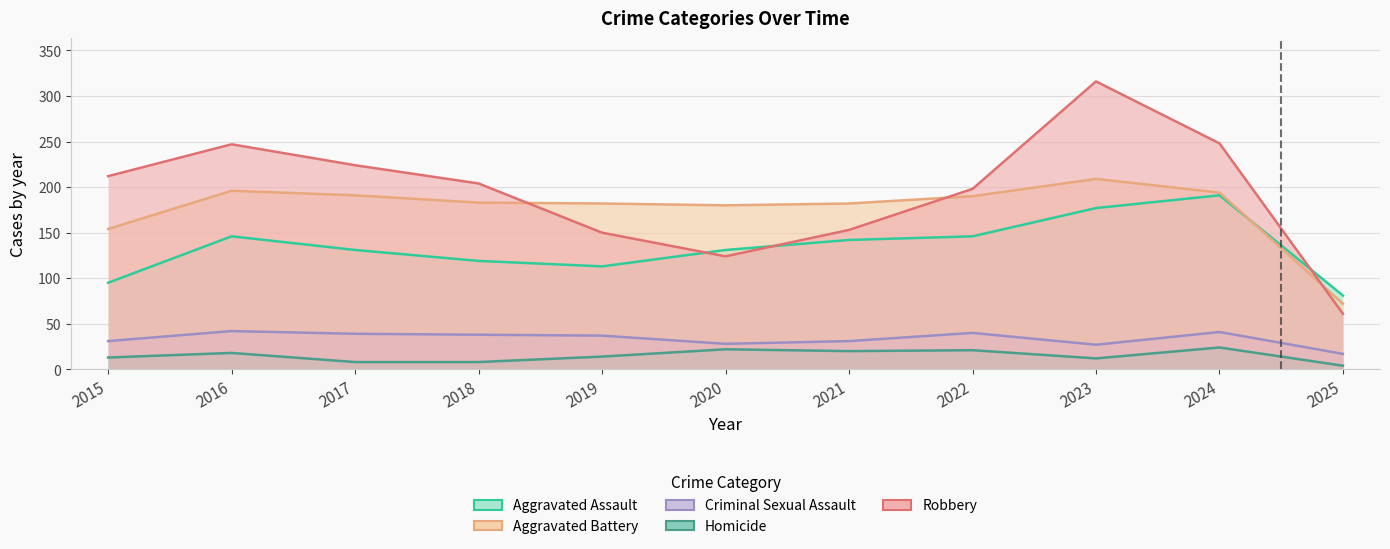

Which label corresponds to the smallest value in the chart?

2025